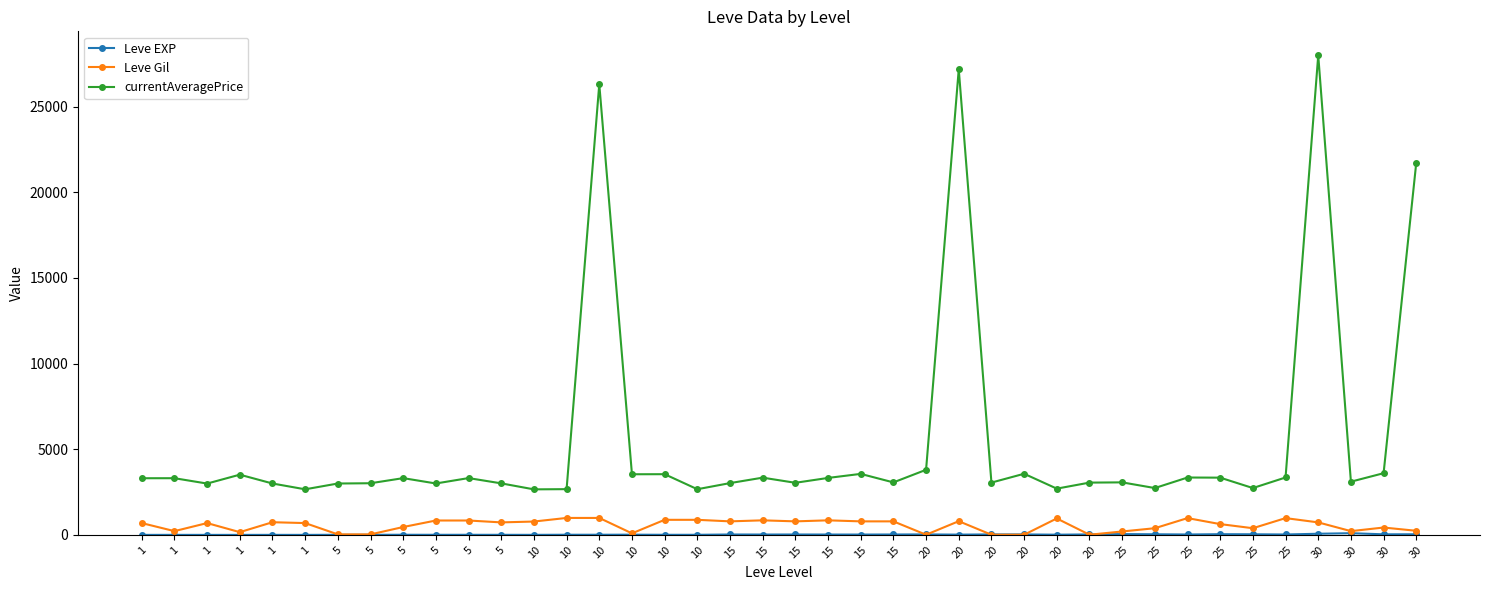

Between 5 and 30, which series saw the biggest shift?

currentAveragePrice